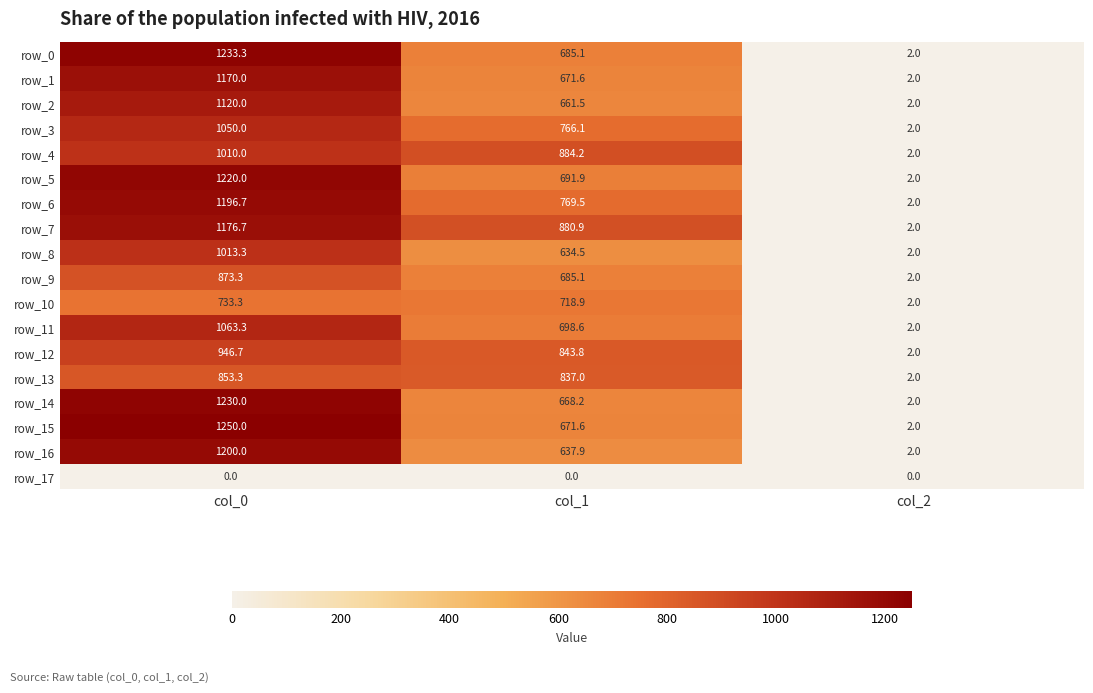

Which series has the largest total across all categories?

row_7